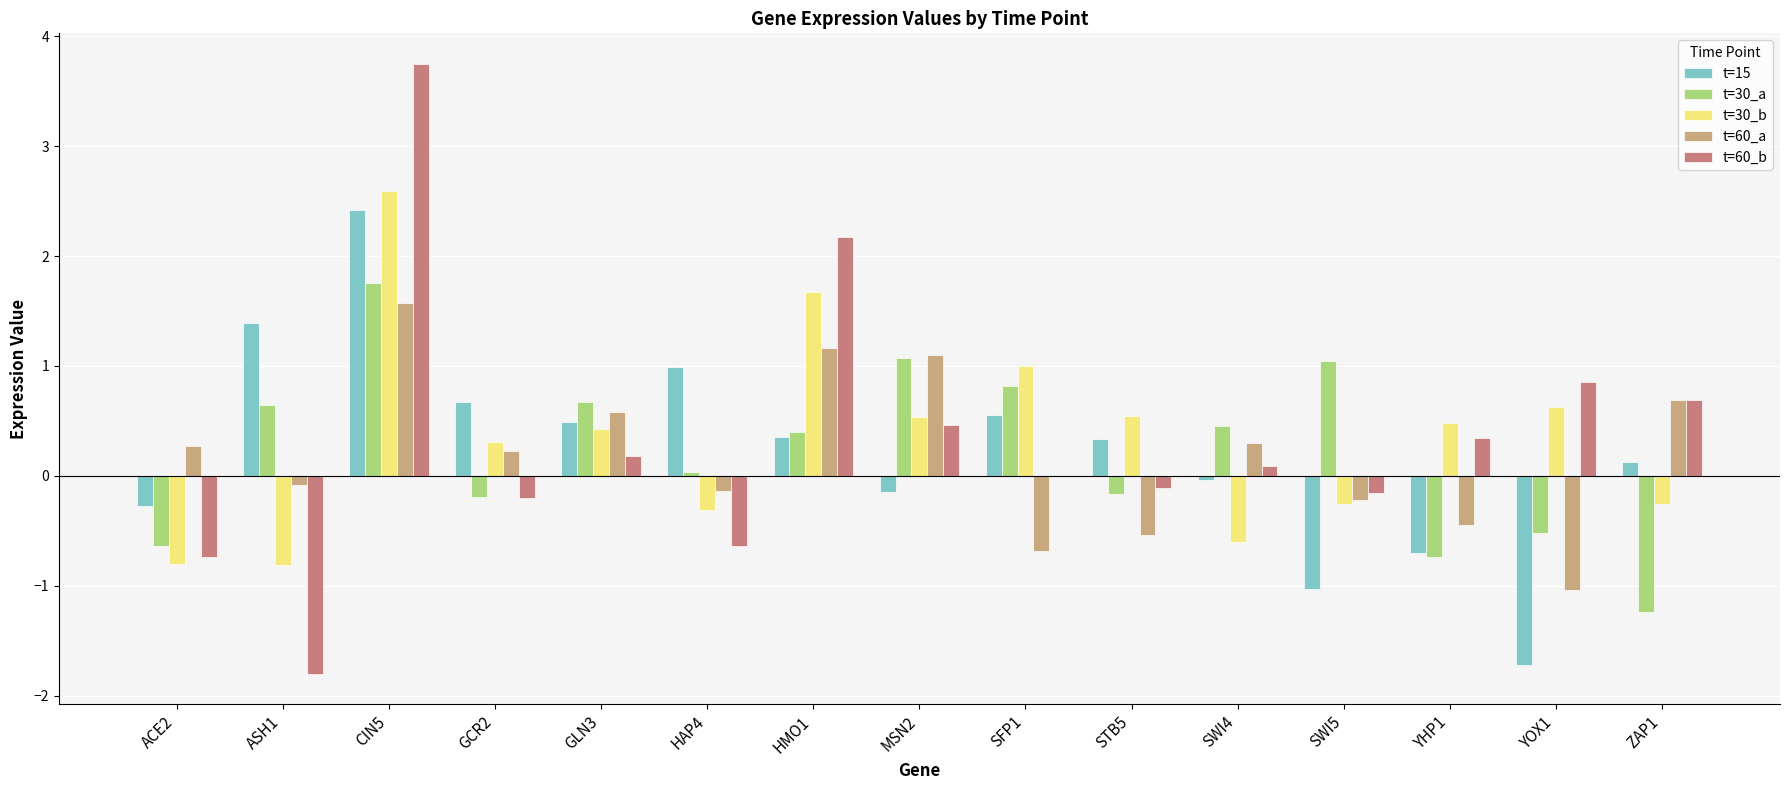

What are all the series names shown in the legend?

t=15, t=30_a, t=30_b, t=60_a, t=60_b